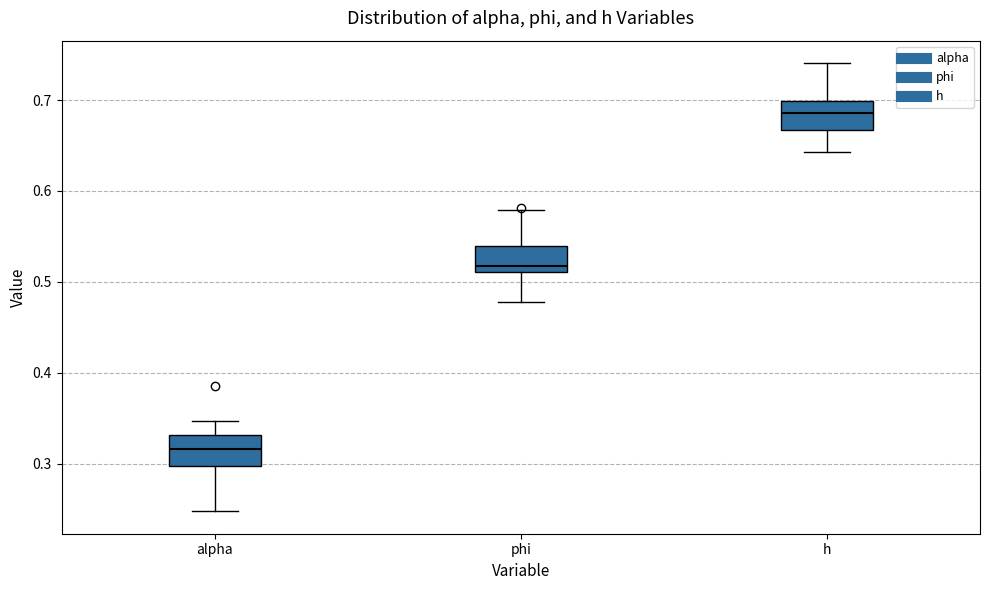

Reading left to right, transcribe this box plot: for each box, give where its median line is, the range the box spans, and where its two whiskers end, as read against the y-axis. The values are not printed on the chart, so give them approximately, as read against the axis.

alpha: median 0.32, box 0.30 to 0.33, whiskers 0.25 to 0.35
phi: median 0.52, box 0.51 to 0.54, whiskers 0.48 to 0.58
h: median 0.69, box 0.67 to 0.70, whiskers 0.64 to 0.74